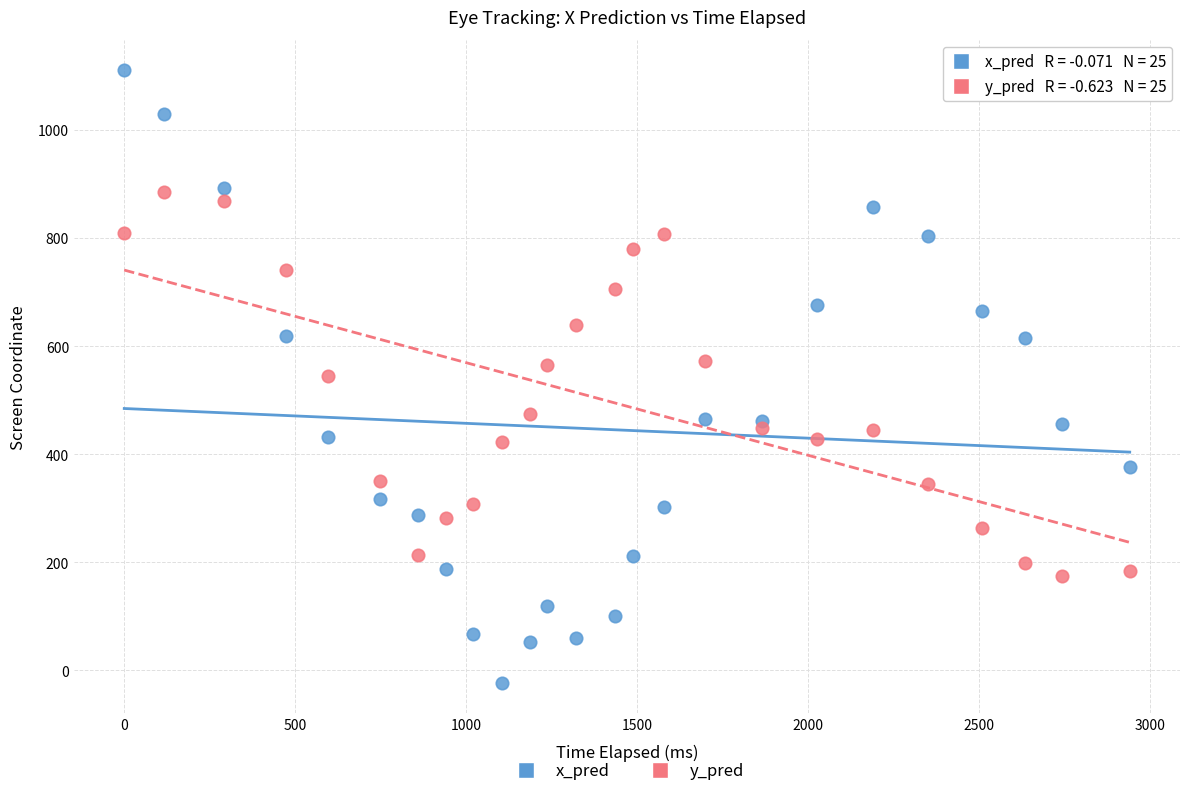

Which series has the widest spread of Y values?

x_pred